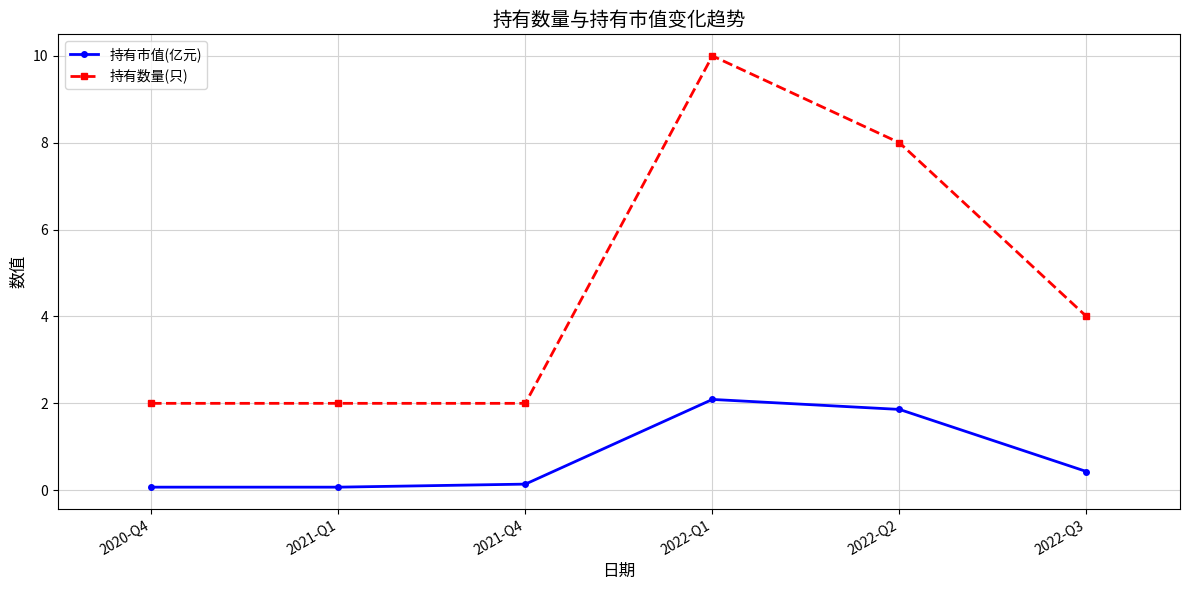

Reading left to right, list all the values displayed in this chart.

持有市值(亿元): 2020-Q4=0.1	2021-Q1=0.1	2021-Q4=0.1	2022-Q1=2.1	2022-Q2=1.9	2022-Q3=0.4
持有数量(只): 2020-Q4=2.0	2021-Q1=2.0	2021-Q4=2.0	2022-Q1=10.0	2022-Q2=8.0	2022-Q3=4.0